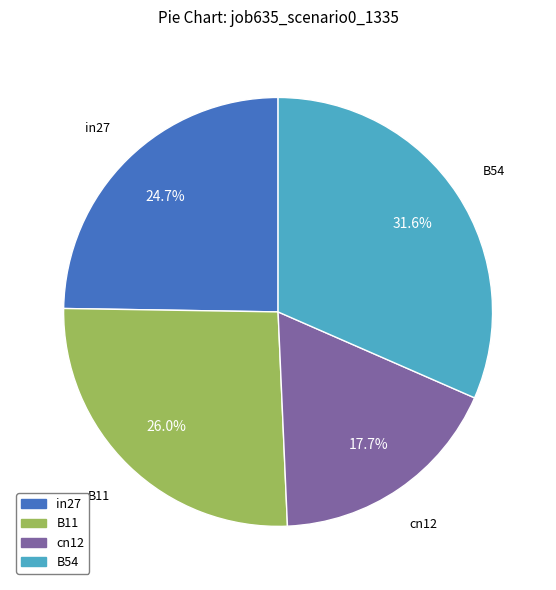

To the nearest percent, what is the average slice percentage?

25%